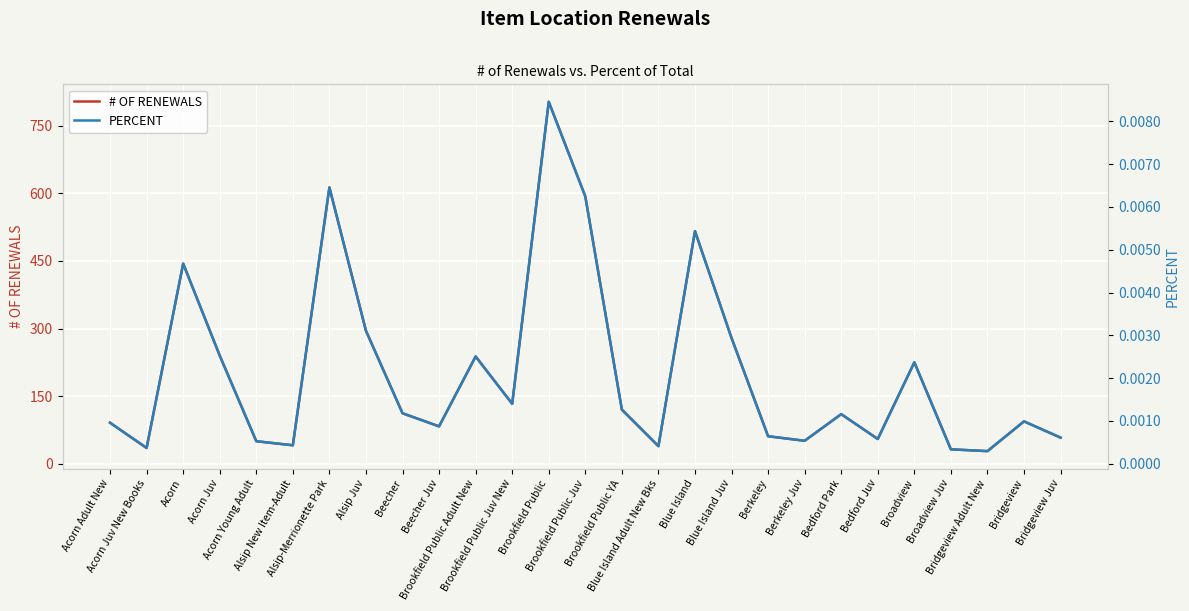

True or false: PERCENT and # OF RENEWALS cross at least once.

False